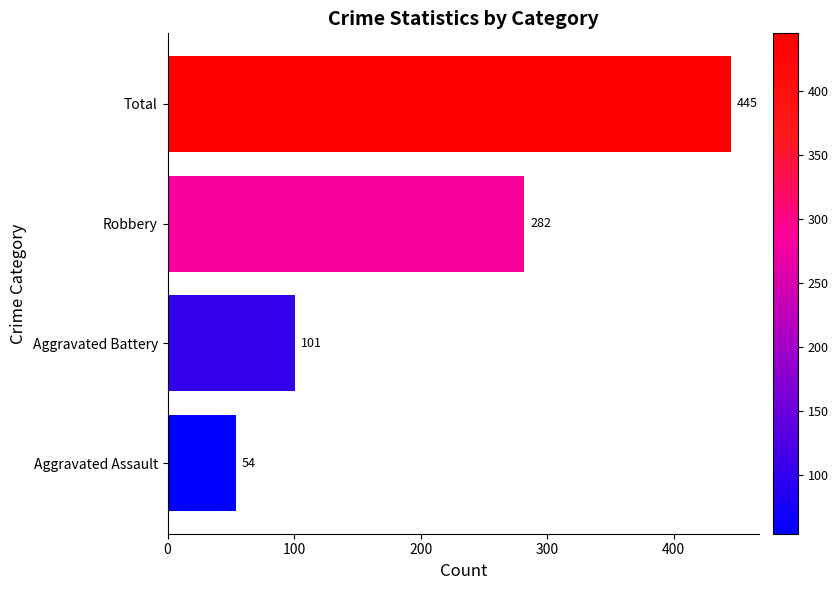

List the labels in order of value, smallest first.

Aggravated Assault, Aggravated Battery, Robbery, Total